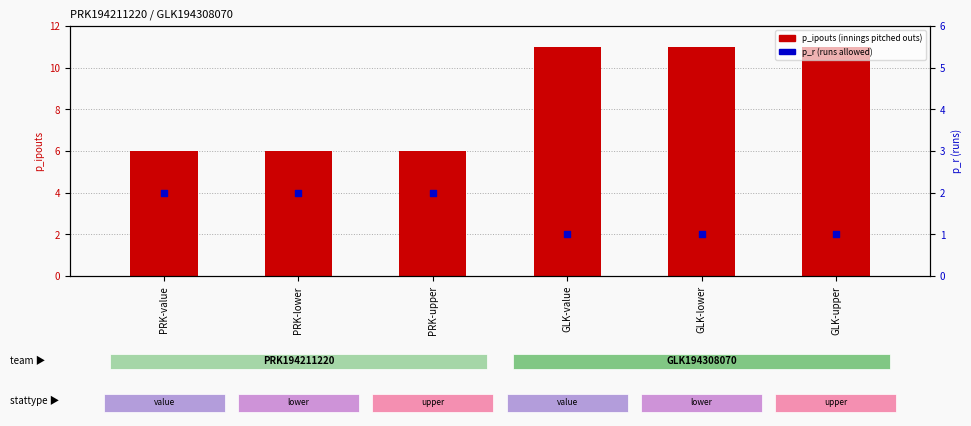

What is the total value across all series at PRK-upper?

8